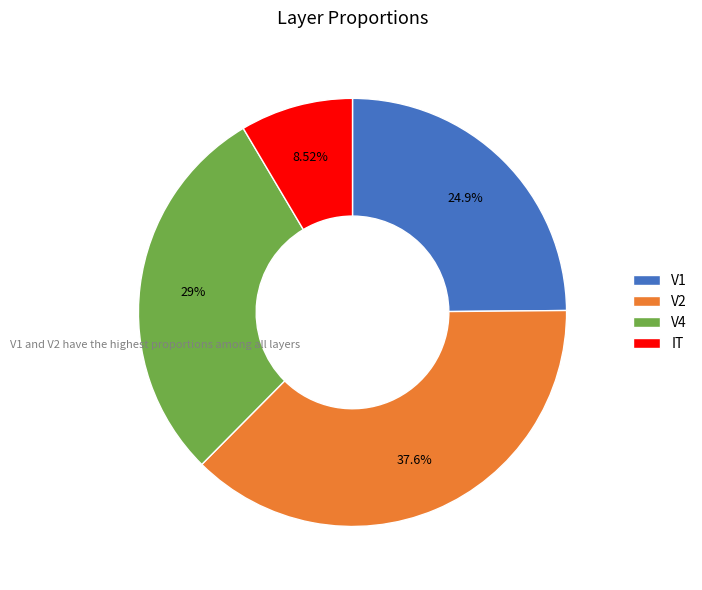

Between V1 and V2, which is larger?

V2